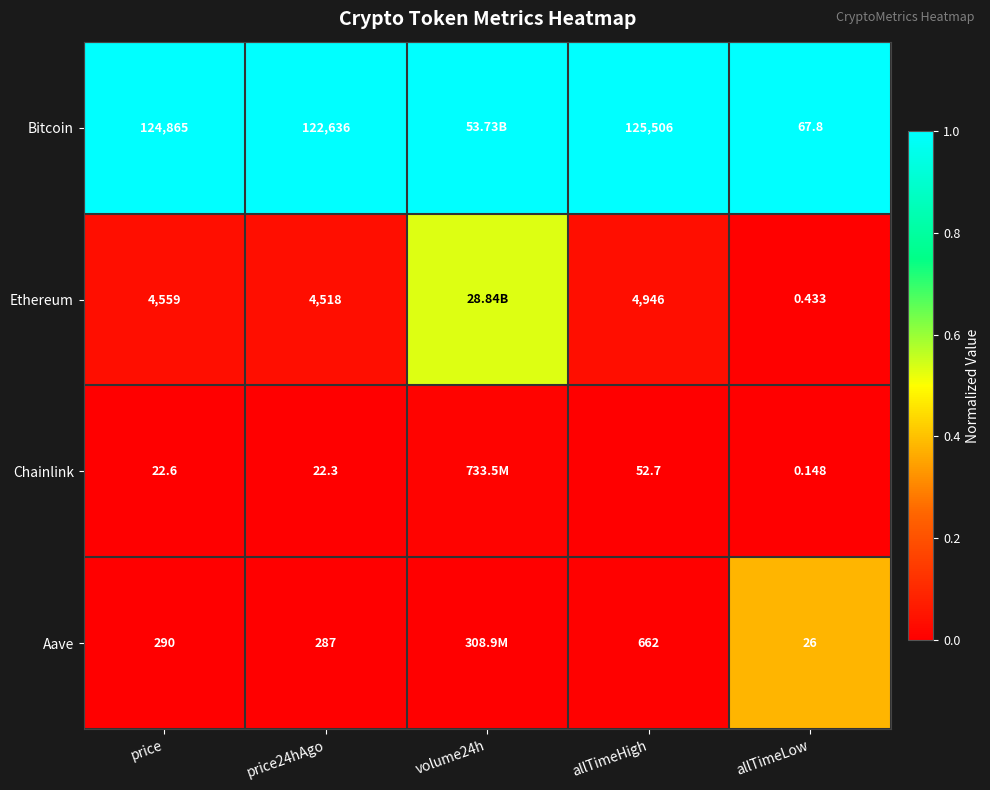

Which series changed the most between price and price24hAgo?

Bitcoin